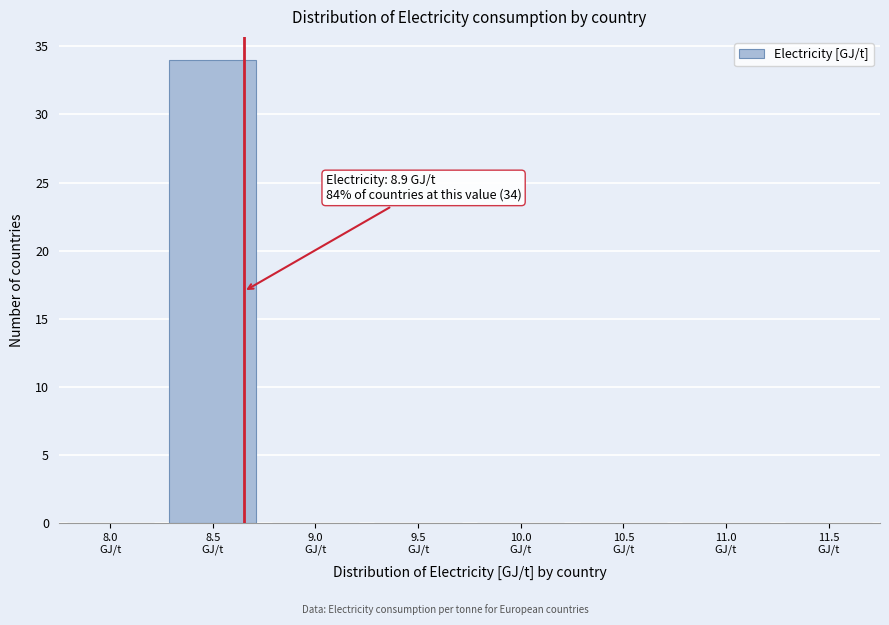

What is the maximum value shown in the chart?

34